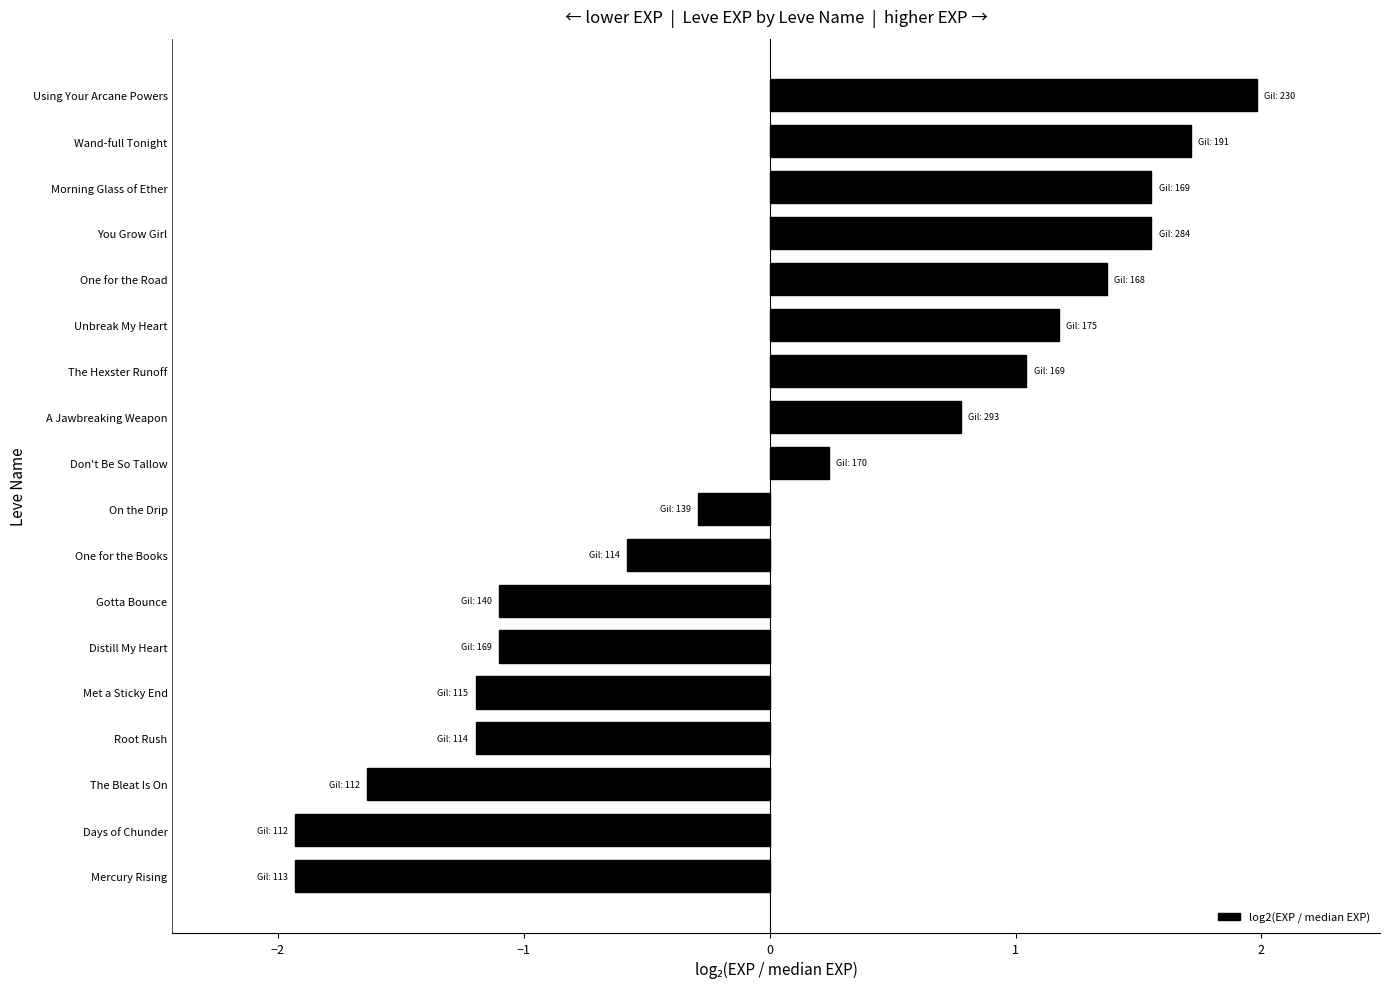

What is the difference between the maximum and minimum values?

3.9